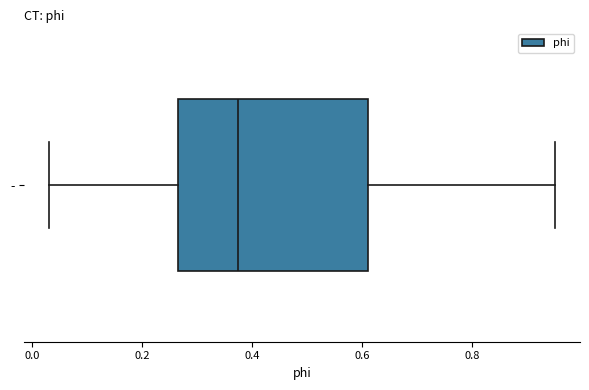

Read this box plot against the x-axis: the position of the median line, the range covered by the box, and the ends of both whiskers. The values are not printed on the chart, so give them approximately, as read against the axis.

median 0.38, box 0.26 to 0.62, whiskers 0.04 to 0.96